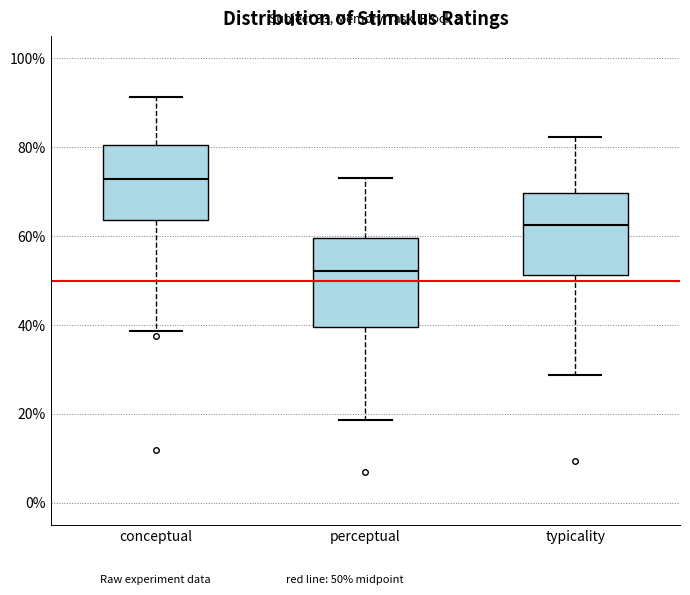

Reading left to right, read every box against the y-axis: the position of its median line, the range the box covers, and the ends of its whiskers. The values are not printed on the chart, so give them approximately, as read against the axis.

conceptual: median 72, box 64 to 80, whiskers 38 to 92
perceptual: median 52, box 40 to 60, whiskers 18 to 74
typicality: median 62, box 52 to 70, whiskers 28 to 82